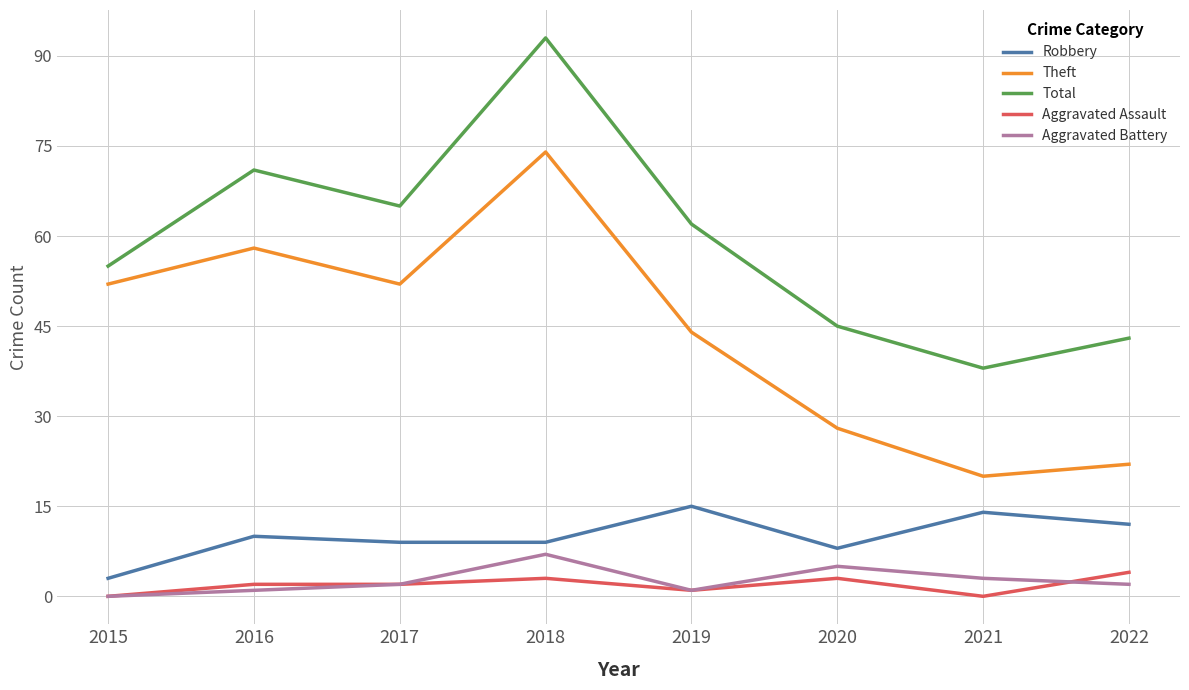

At 2020, list the series in order from largest to smallest.

Total, Theft, Robbery, Aggravated Battery, Aggravated Assault